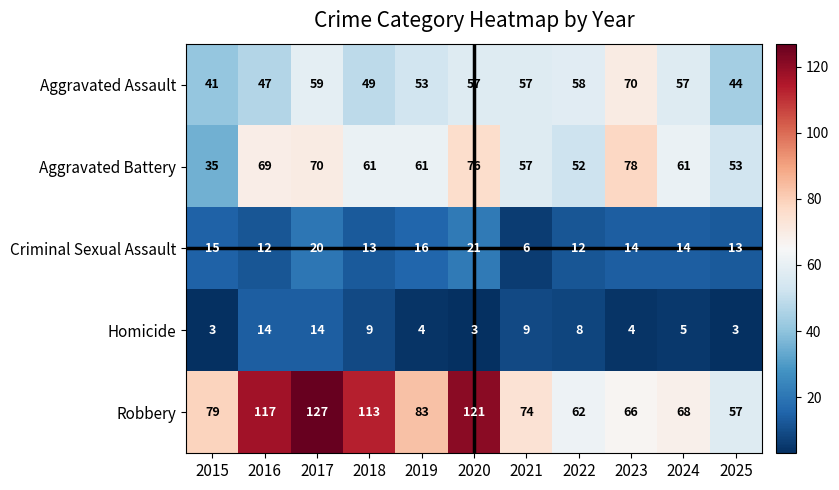

At 2022, list the series in order from largest to smallest.

Robbery, Aggravated Assault, Aggravated Battery, Criminal Sexual Assault, Homicide